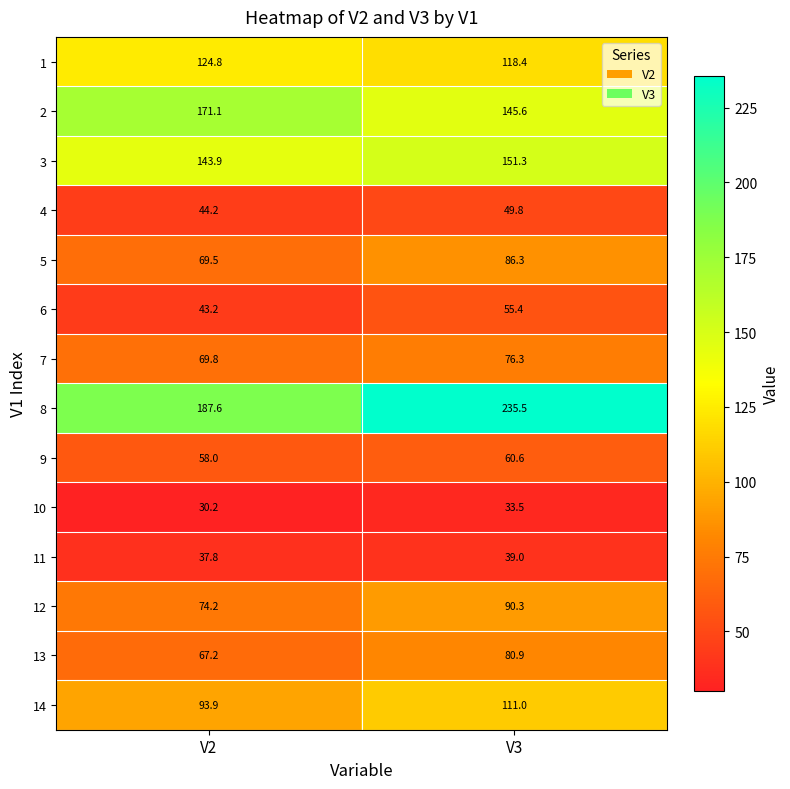

How many distinct data groups are displayed?

14